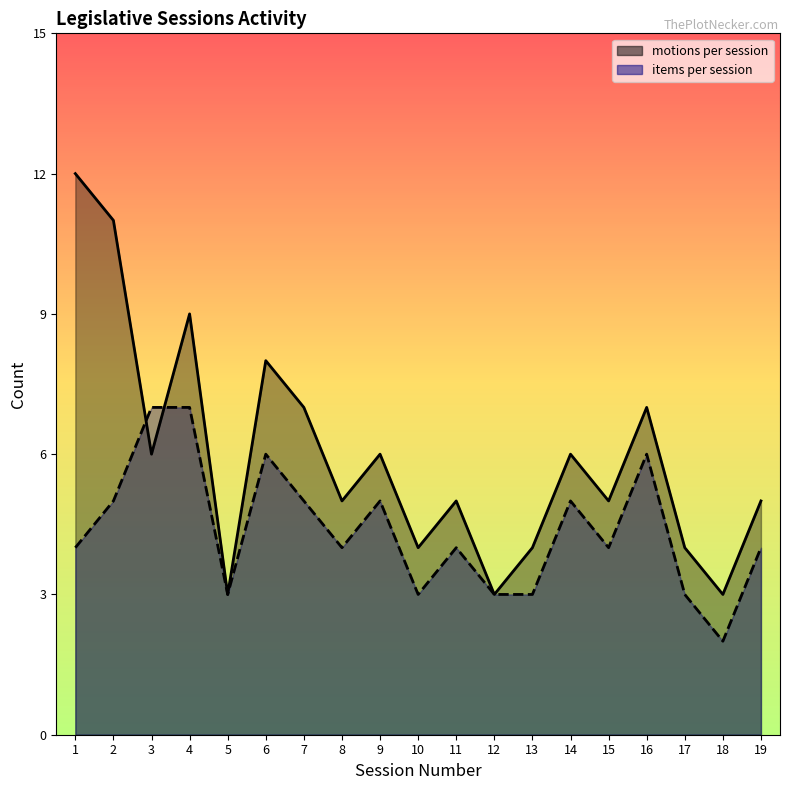

What are all the series names shown in the legend?

motions per session, items per session